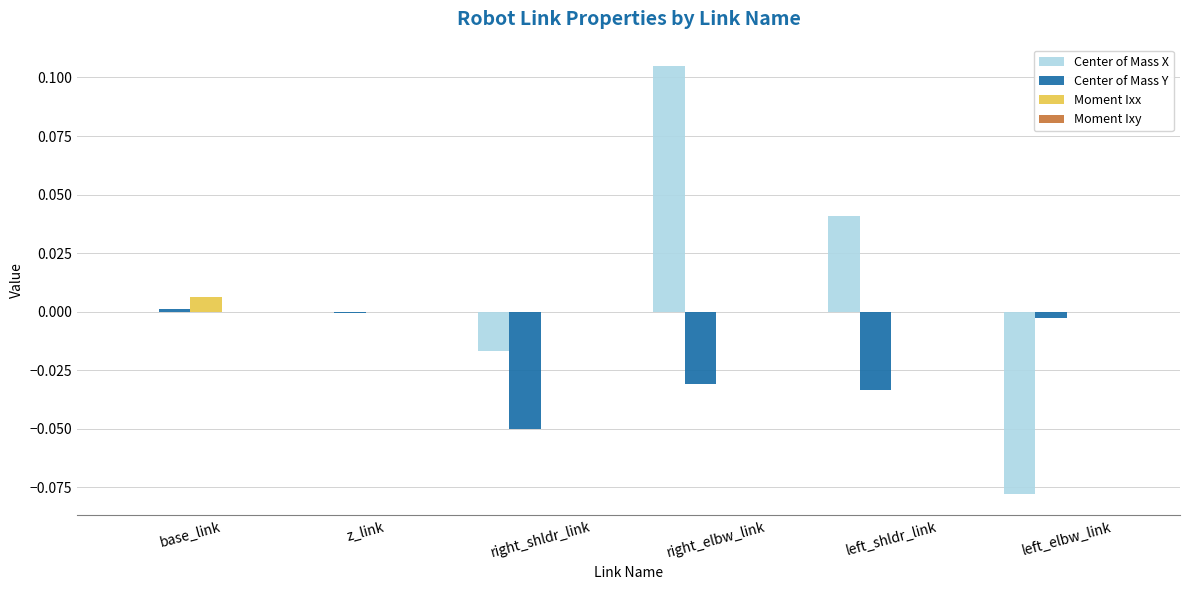

Does the chart contain stacked bars?

No